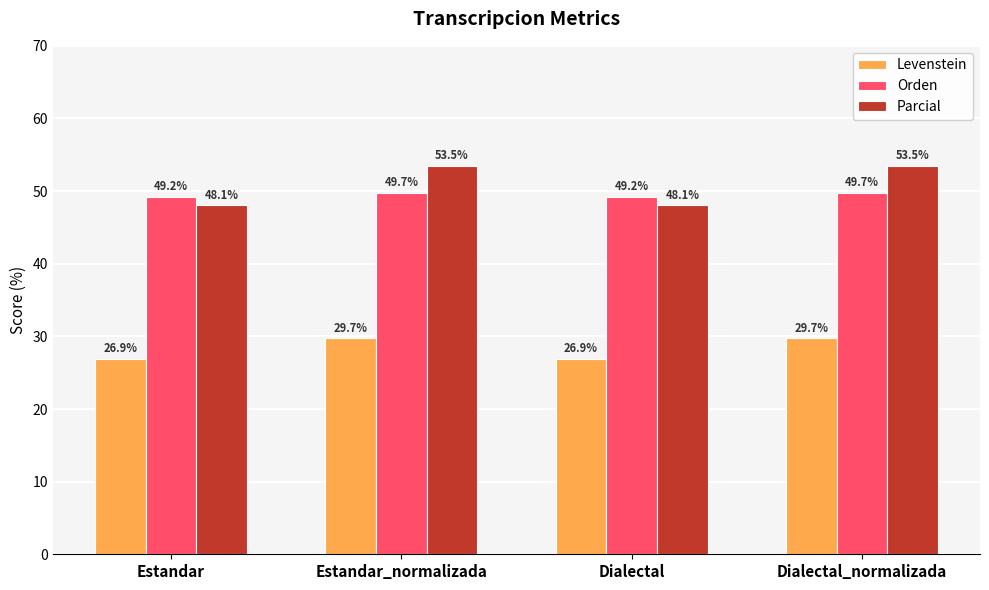

Reading left to right, extract all data points from this chart.

Levenstein: Estandar=26.9	Estandar_normalizada=29.7	Dialectal=26.9	Dialectal_normalizada=29.7
Orden: Estandar=49.2	Estandar_normalizada=49.7	Dialectal=49.2	Dialectal_normalizada=49.7
Parcial: Estandar=48.1	Estandar_normalizada=53.5	Dialectal=48.1	Dialectal_normalizada=53.5